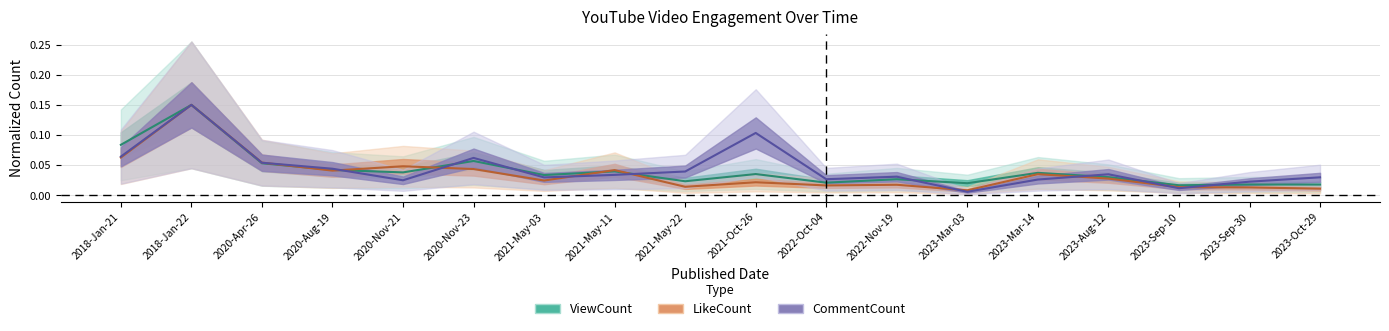

Between 2021-May-22 and 2023-Mar-03, which is larger?

2021-May-22